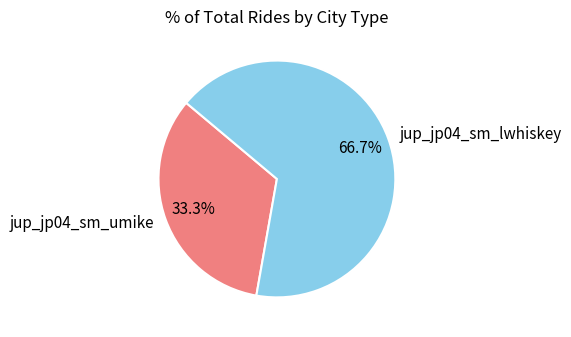

What percentage is the jup_jp04_sm_lwhiskey slice, to the nearest percent?

67%